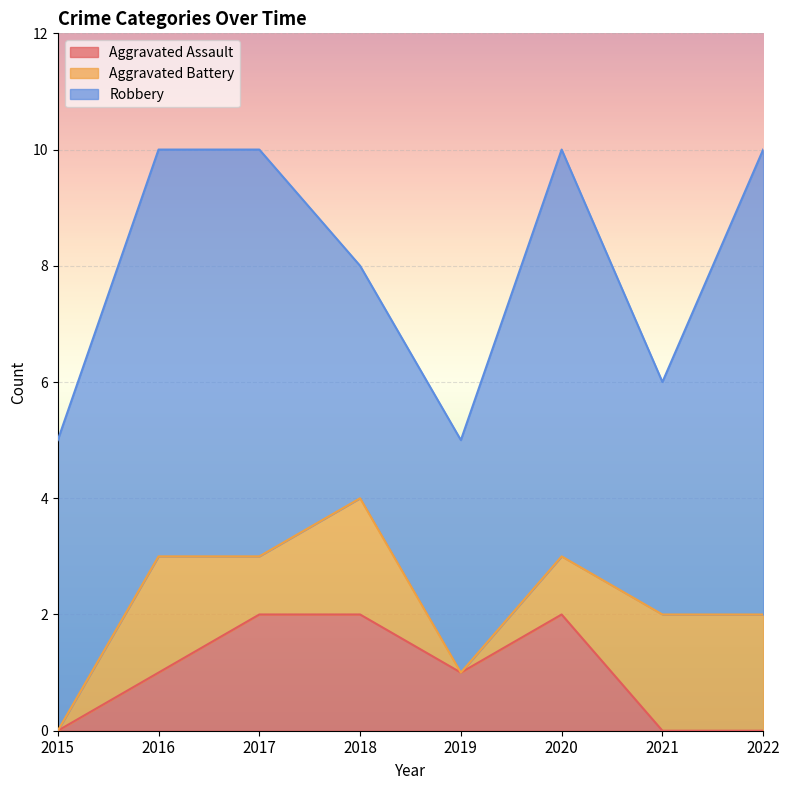

In Aggravated Assault, how many points are higher than both neighbors (excluding endpoints)?

1